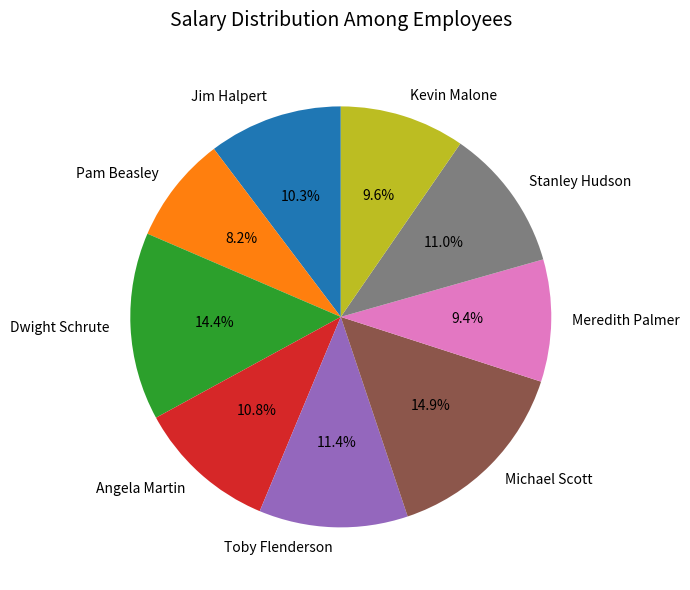

What percentage is the Jim Halpert slice, to the nearest percent?

10%